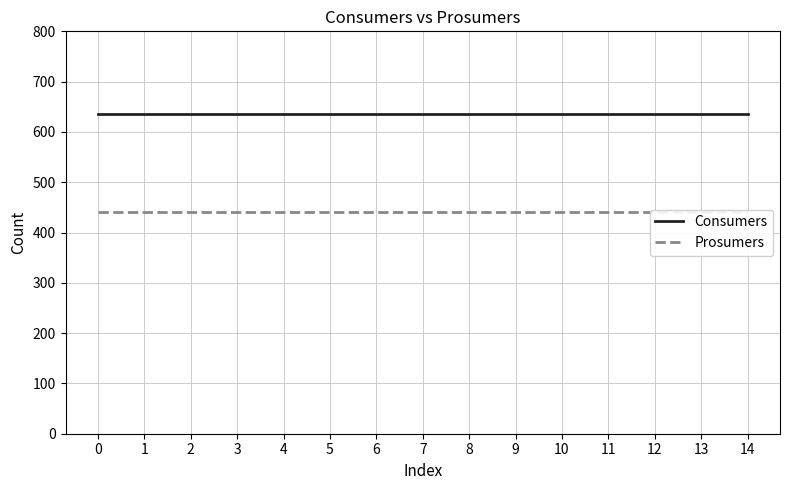

What is the sum of all Prosumers values?

6600